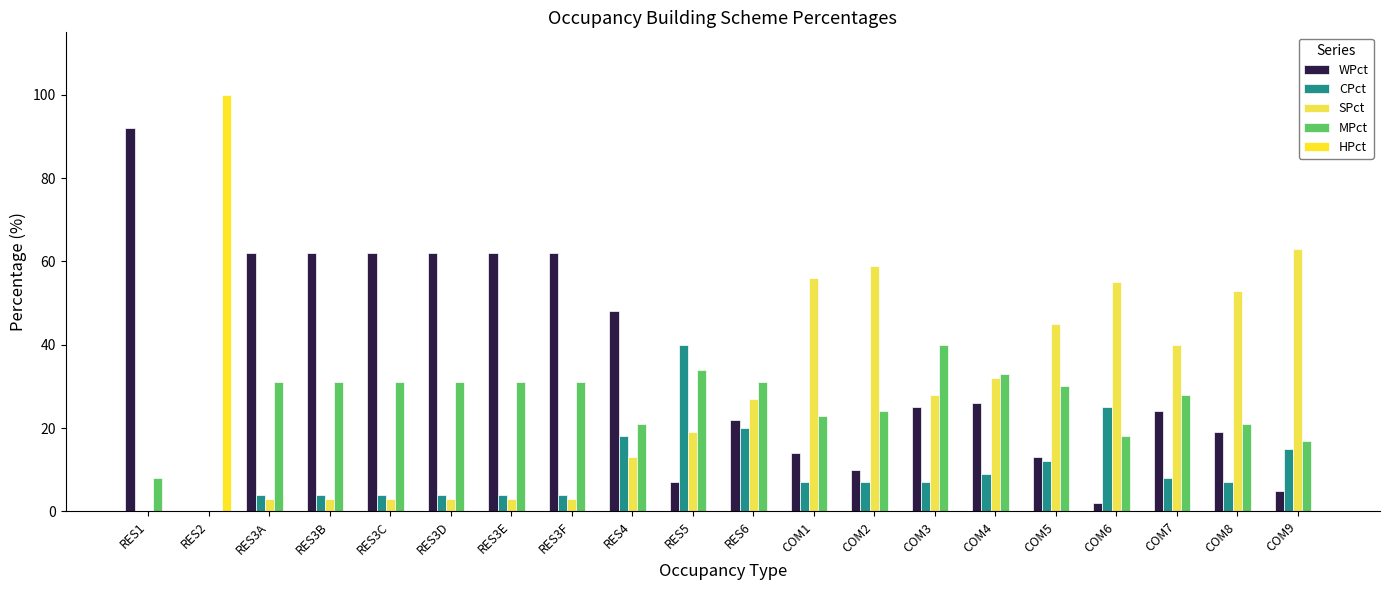

How many series are shown in this chart?

5